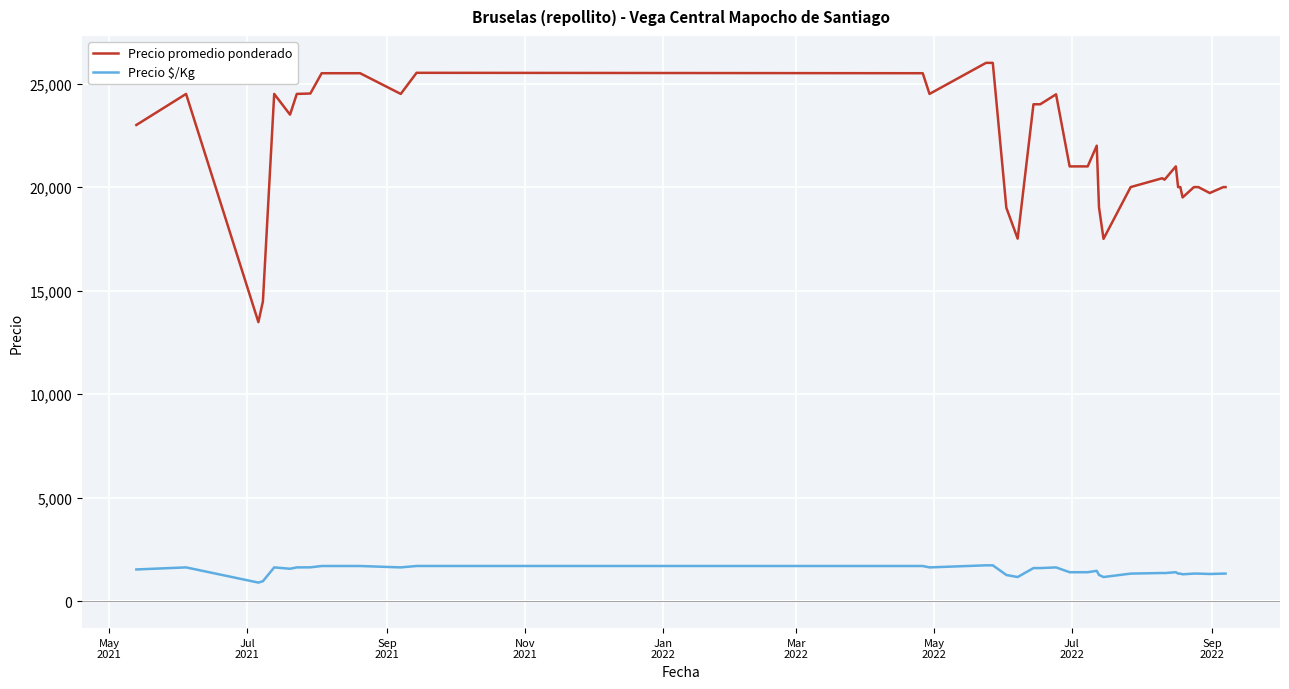

Which series has the largest total across all categories?

Precio promedio ponderado